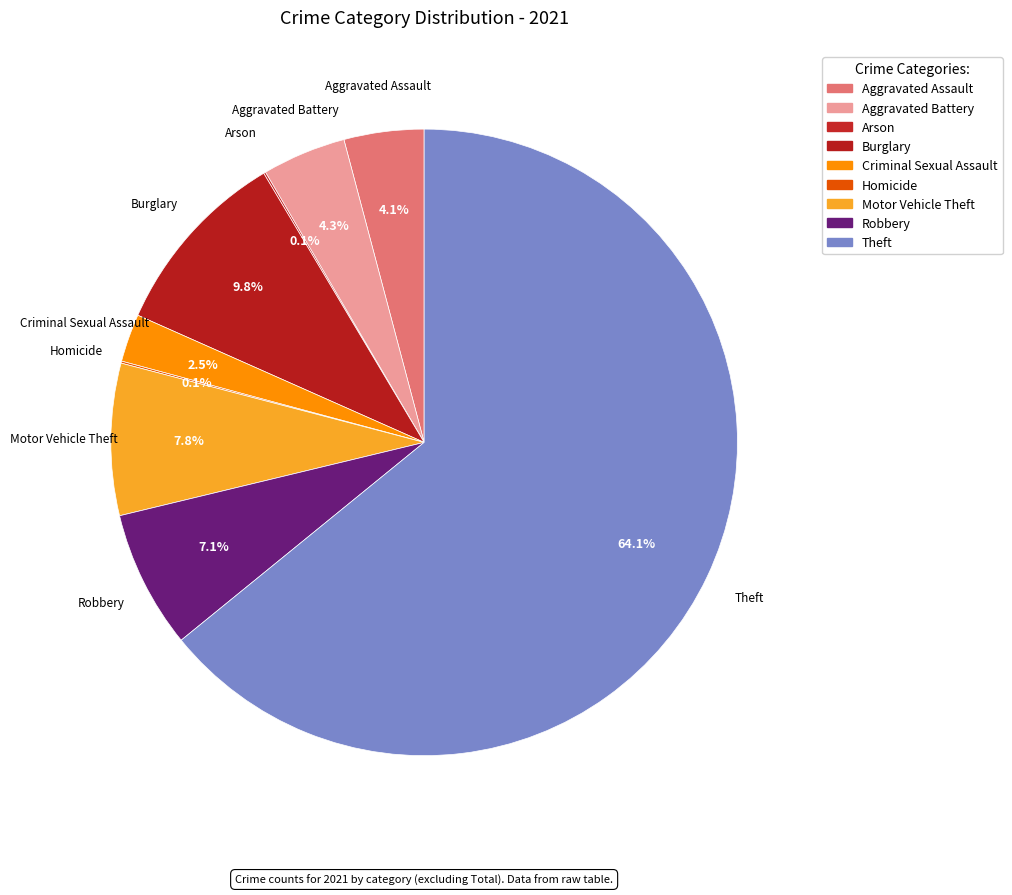

How many segments does this pie chart have?

9